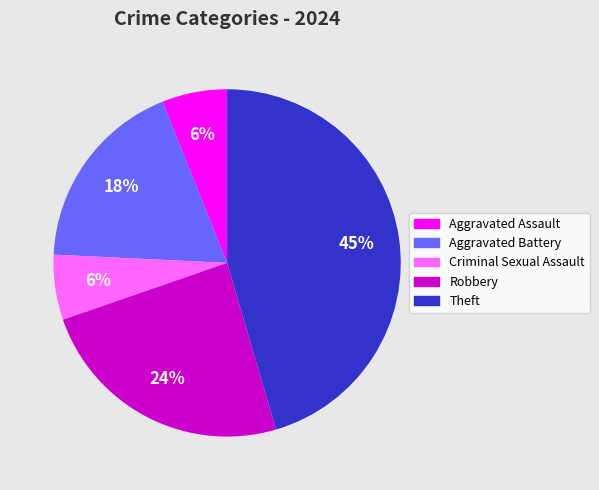

To the nearest percent, what is the difference between the largest and smallest slice percentages?

39%